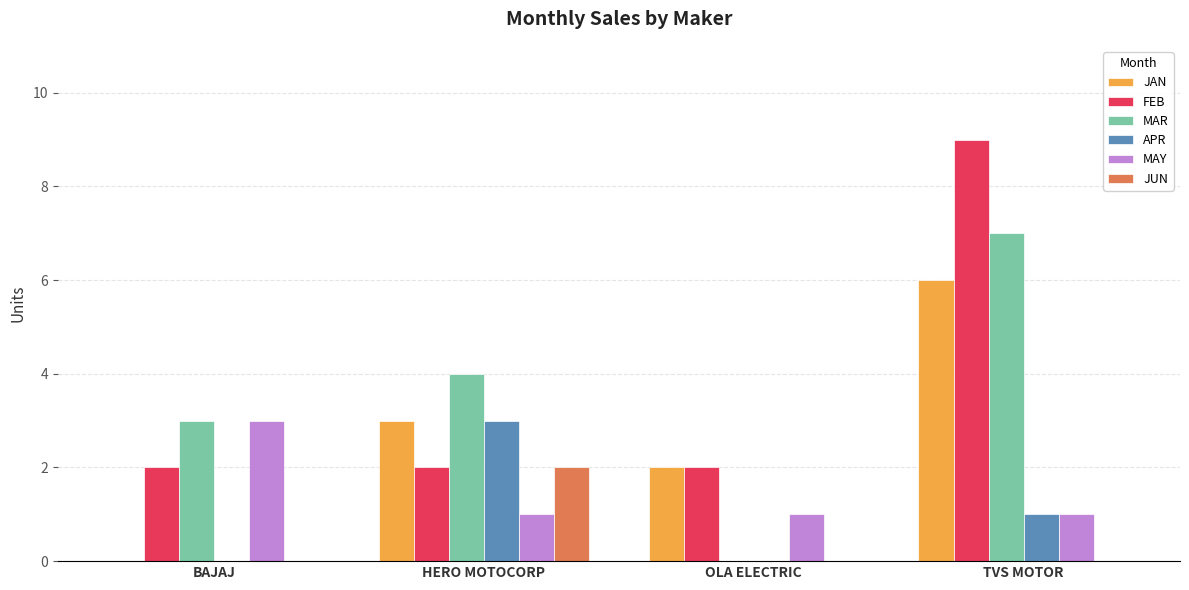

What is the maximum value shown in the chart?

9